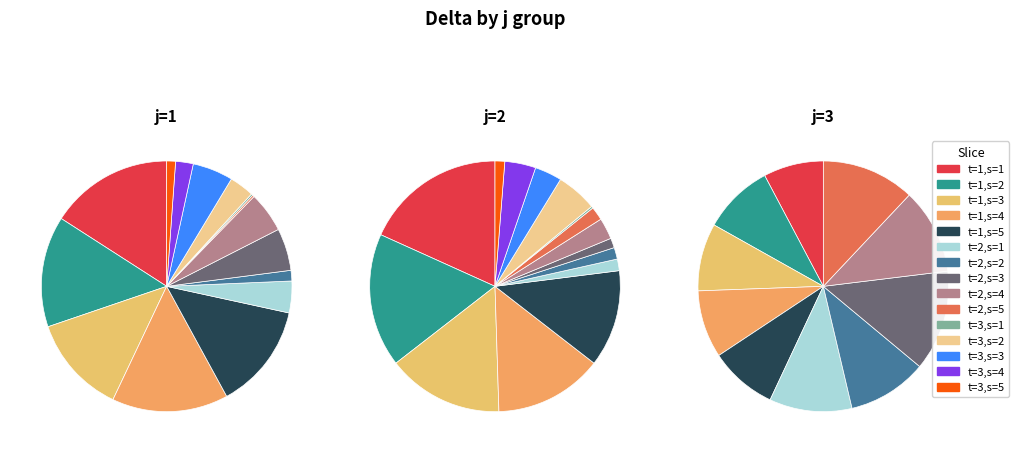

Which slice is the largest?

j=1